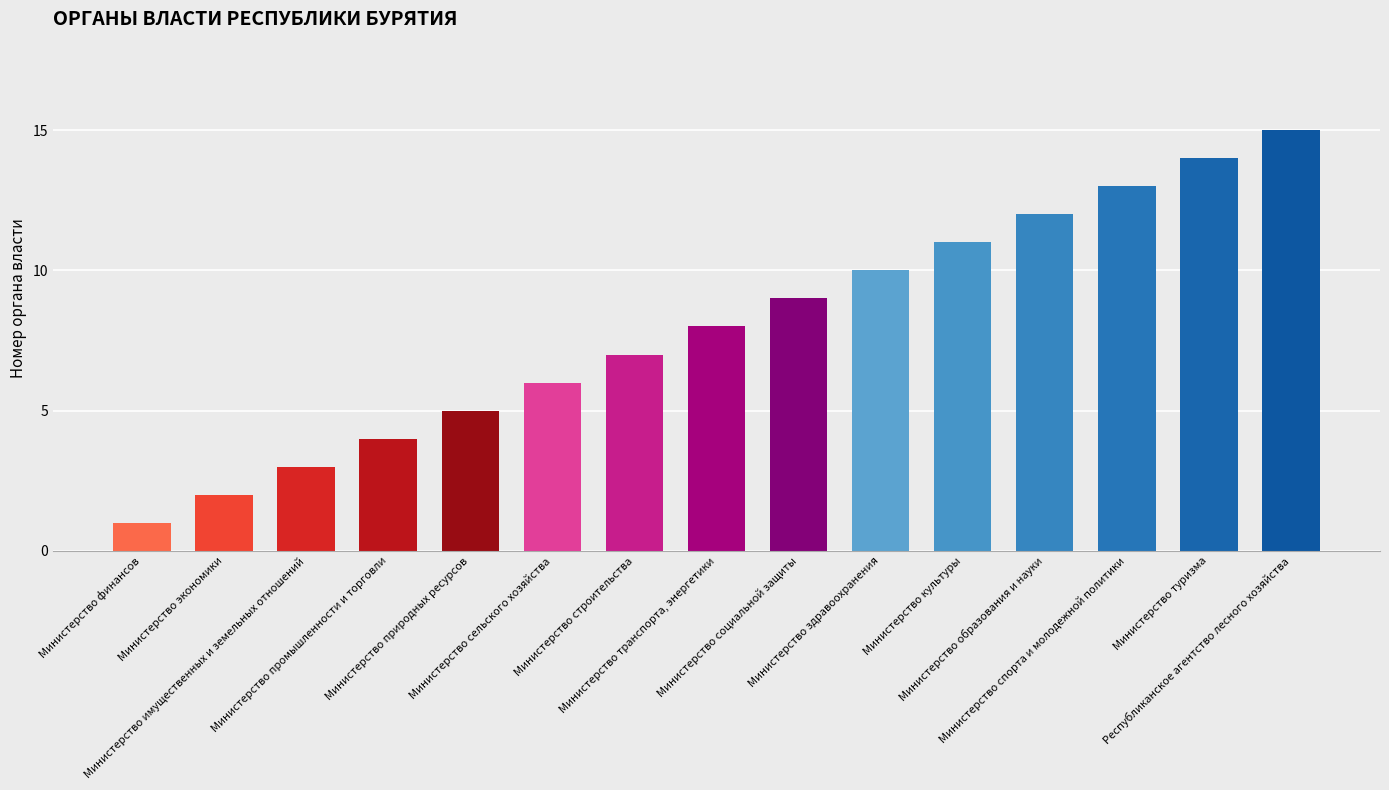

Reading right to left, list all the values displayed in this chart.

15	14	13	12	11	10	9	8	7	6	5	4	3	2	1